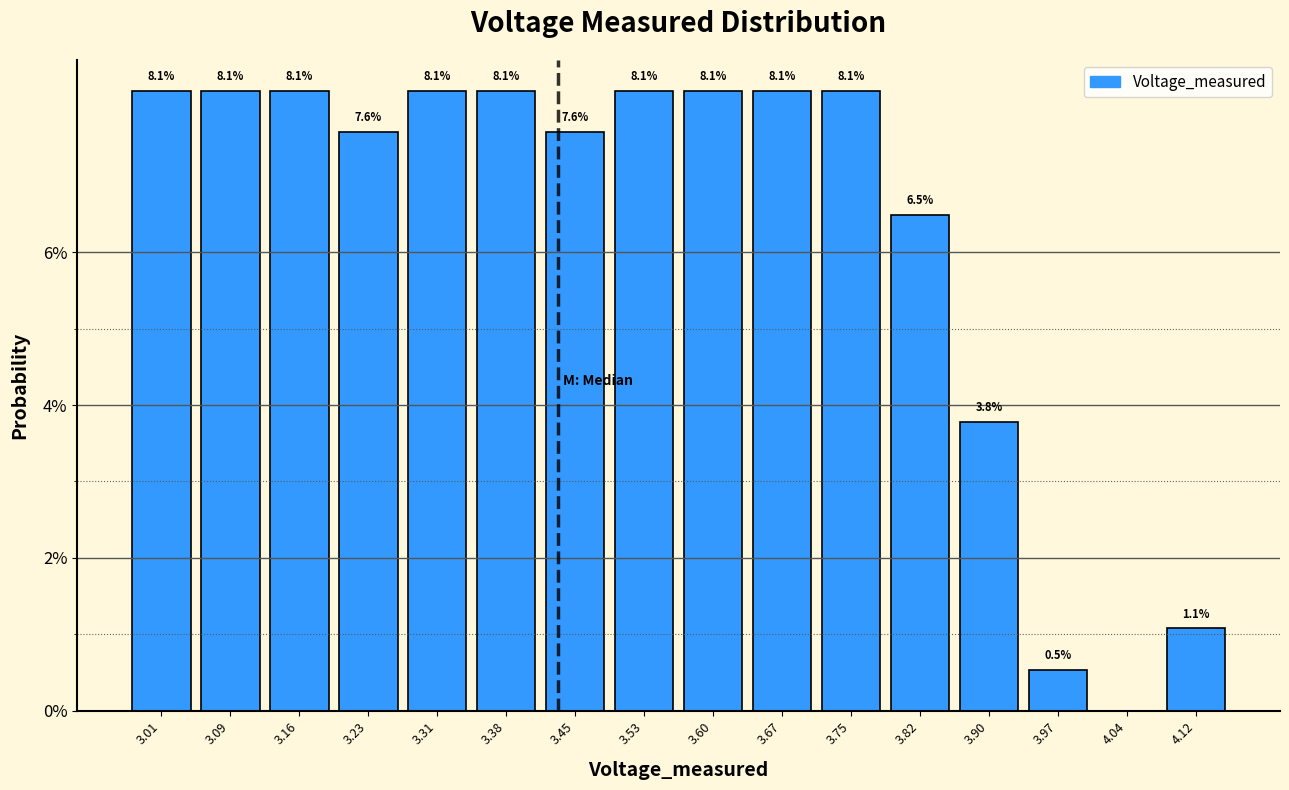

Reading left to right, what are all the values shown in this chart?

3.01=8.1	3.09=8.1	3.16=8.1	3.23=7.6	3.31=8.1	3.38=8.1	3.45=7.6	3.53=8.1	3.60=8.1	3.67=8.1	3.75=8.1	3.82=6.5	3.90=3.8	3.97=0.5	4.04=0.0	4.12=1.1